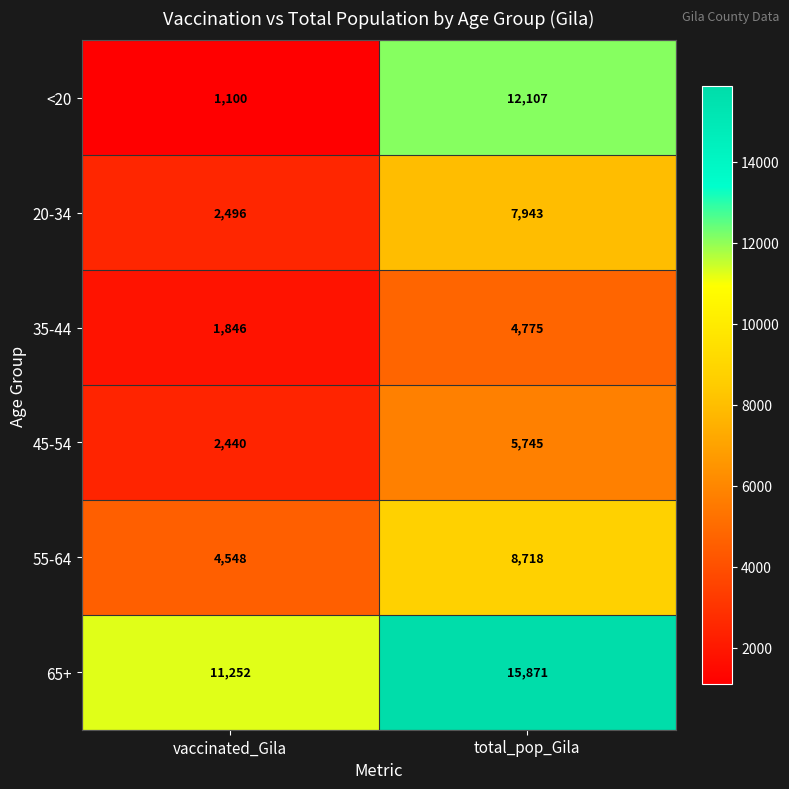

What is the total value across all series at vaccinated_Gila?

23682